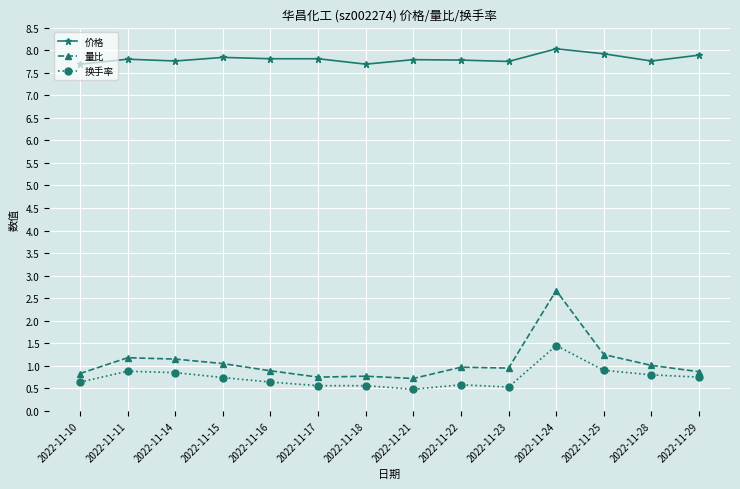

Which series has the largest total across all categories?

价格